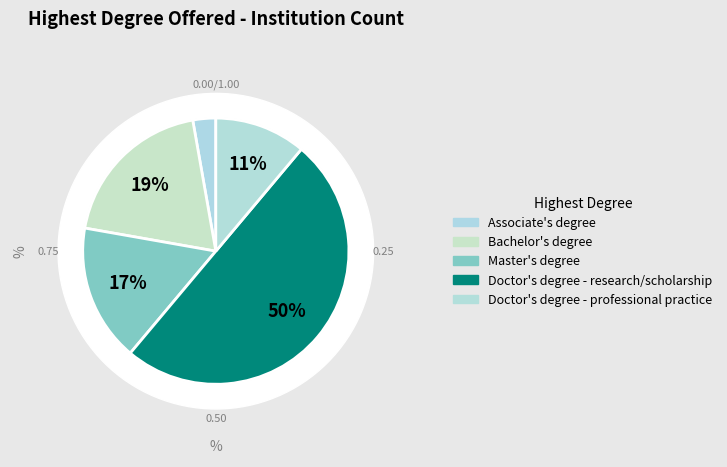

Is it true that Doctor's degree - professional practice is 1% of the pie?

False